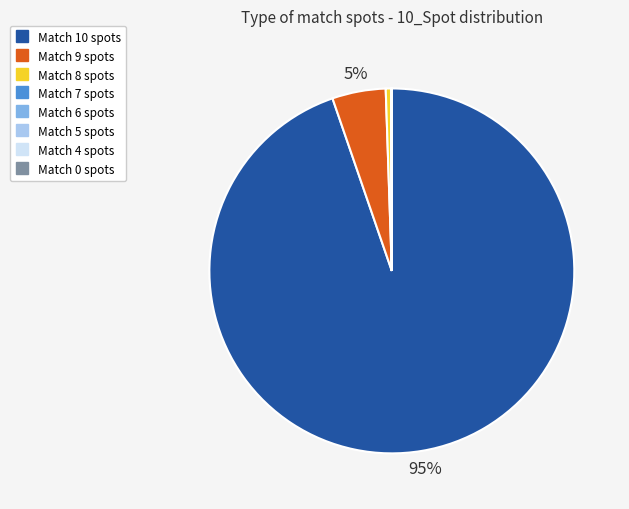

Does any single category account for the majority?

Yes